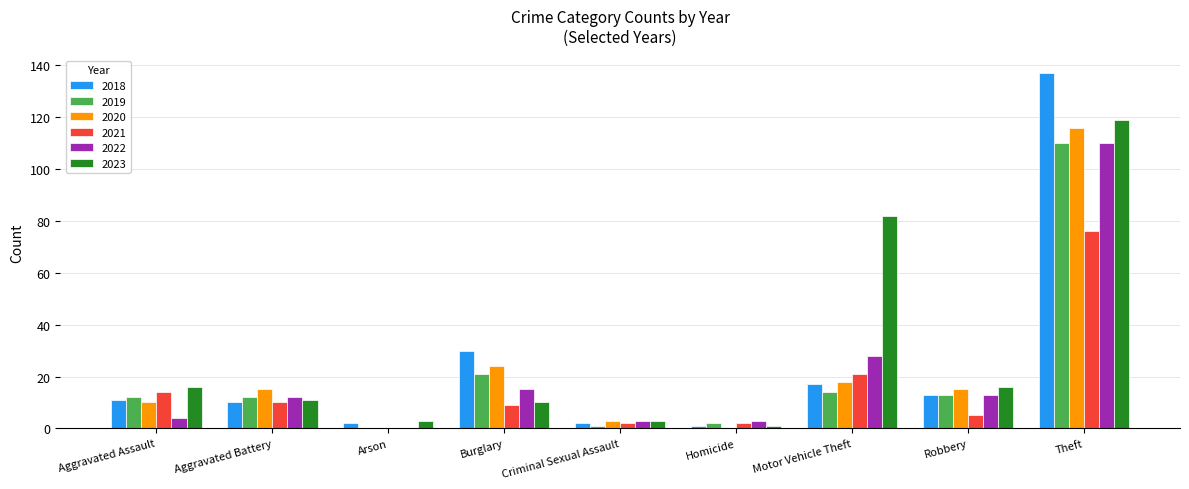

Which label corresponds to the largest value in the chart?

Theft